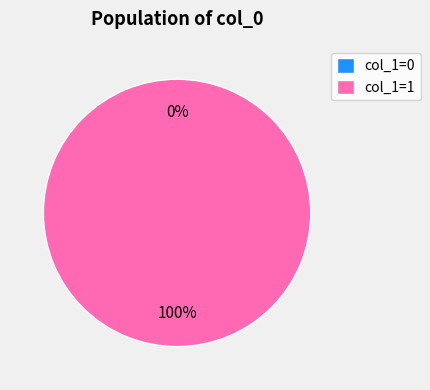

Count the number of slices in the pie.

2